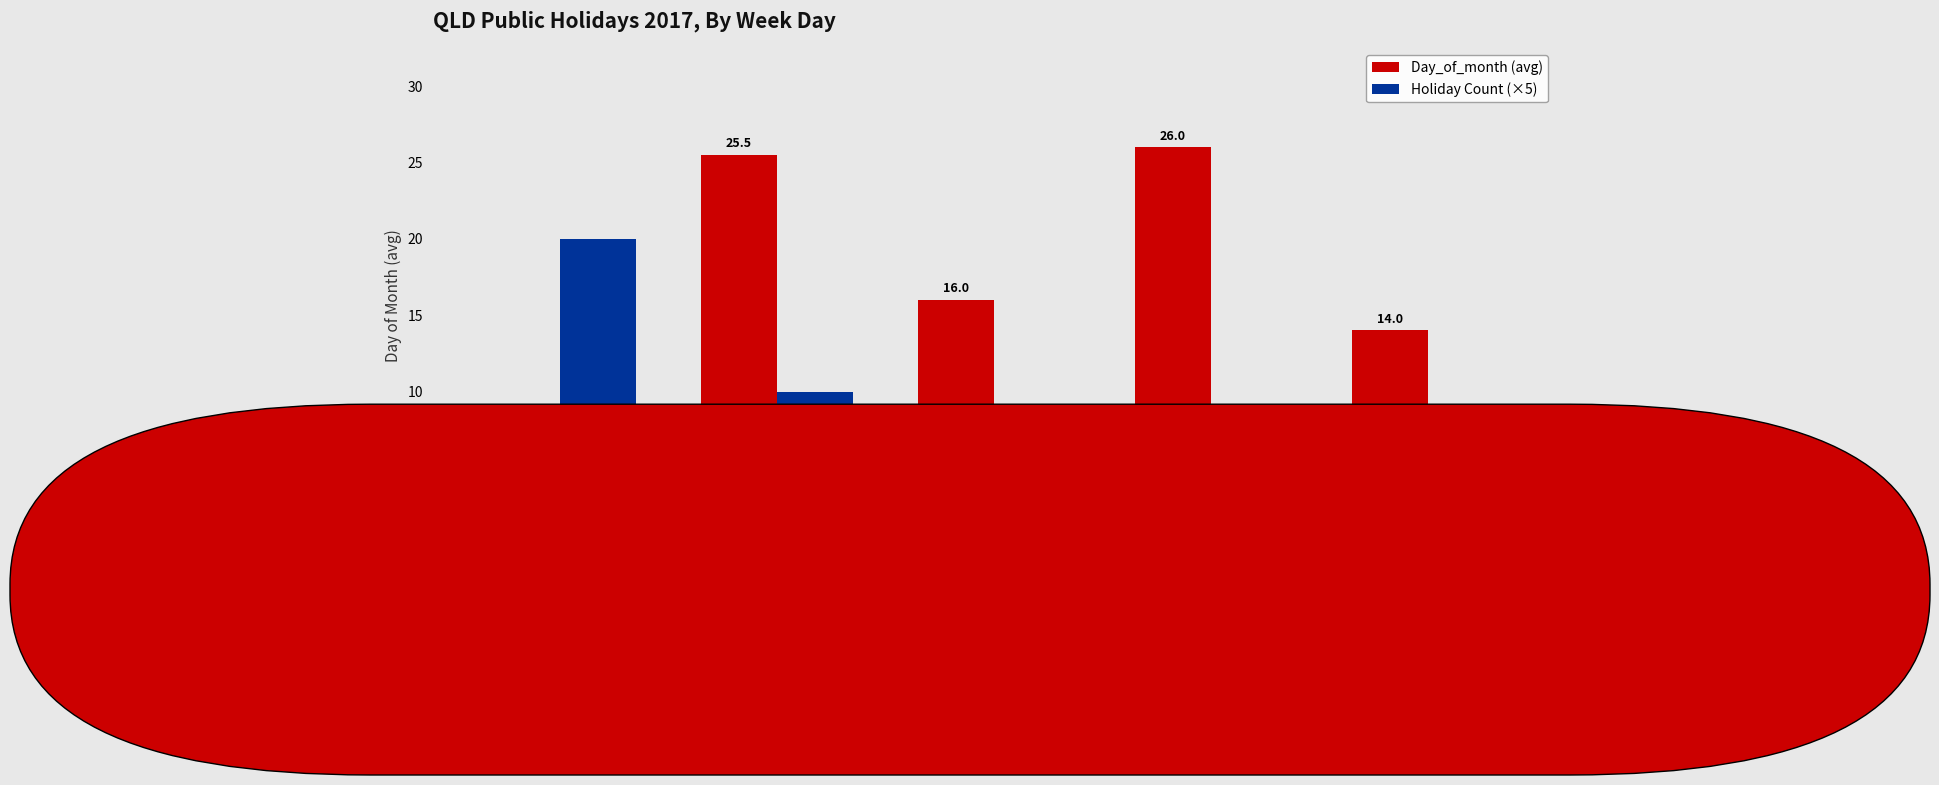

True or false: Holiday Count (×5) has a value of 13.4 at TUESDAY.

False